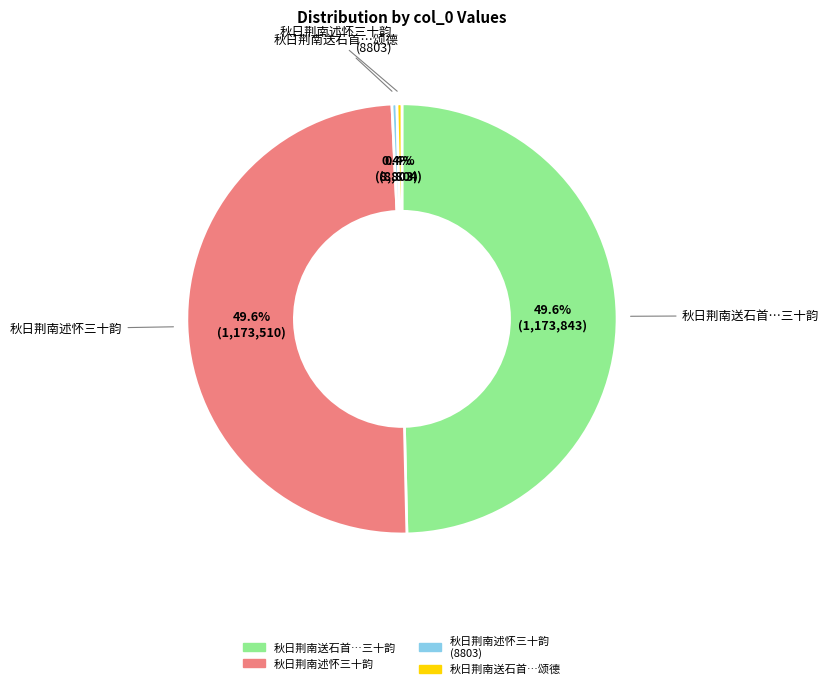

How many segments does this pie chart have?

4